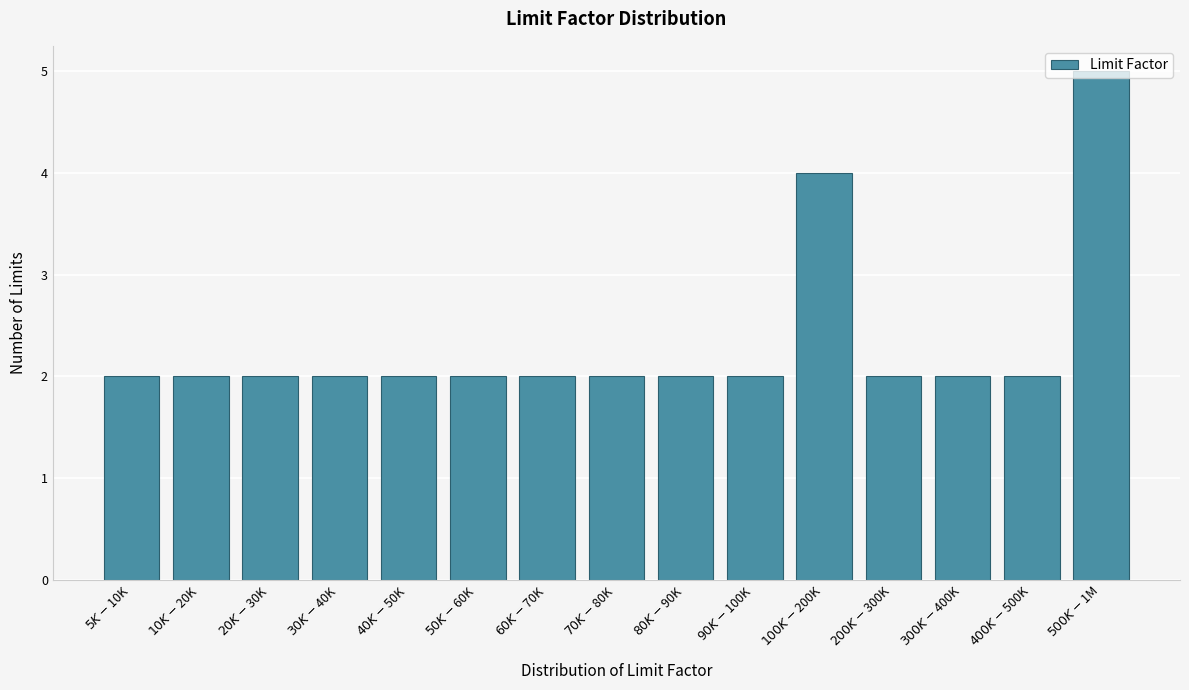

What is the difference between the maximum and minimum values?

3